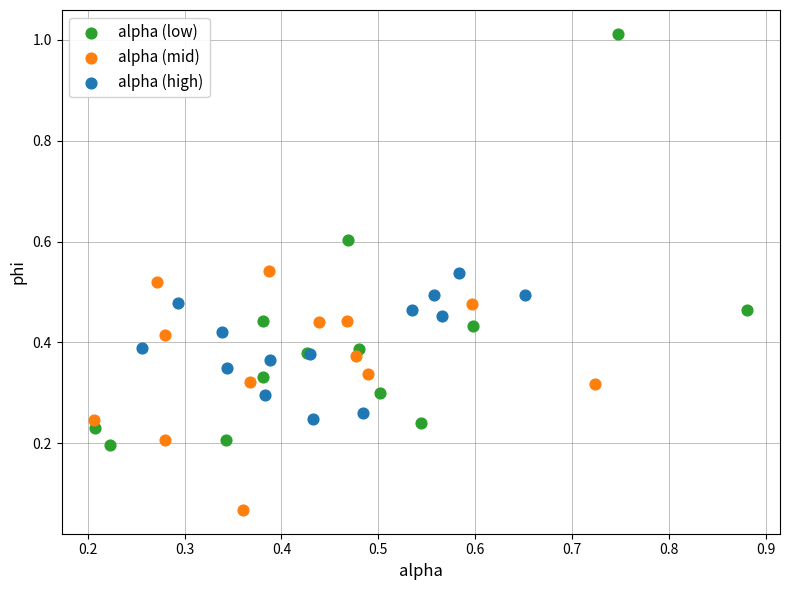

Which series reaches the minimum Y coordinate?

alpha (mid)